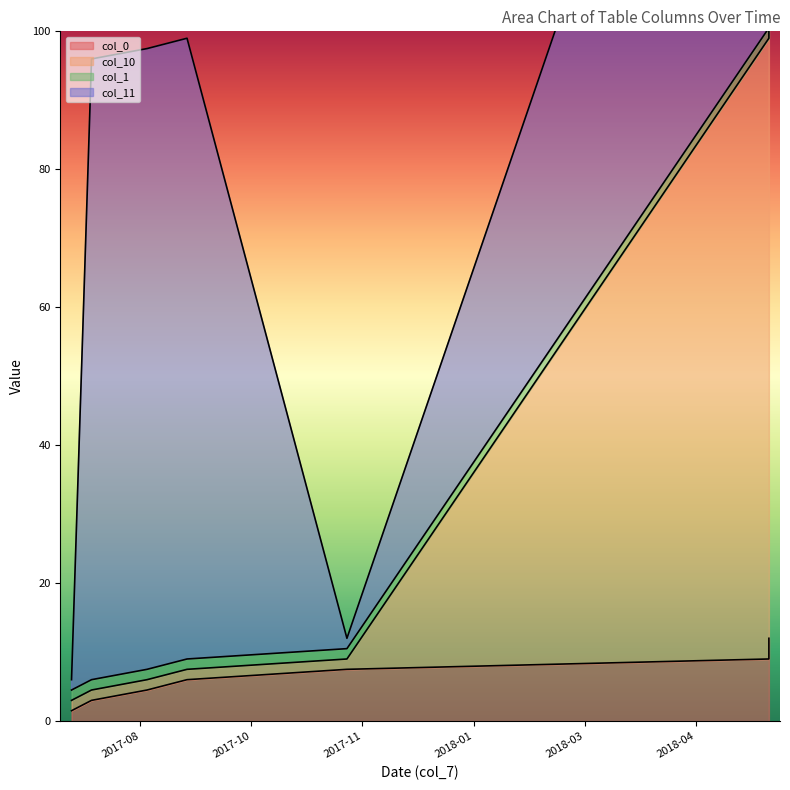

Is it true that col_10 equals 10.2 at 2017-08-25?

False